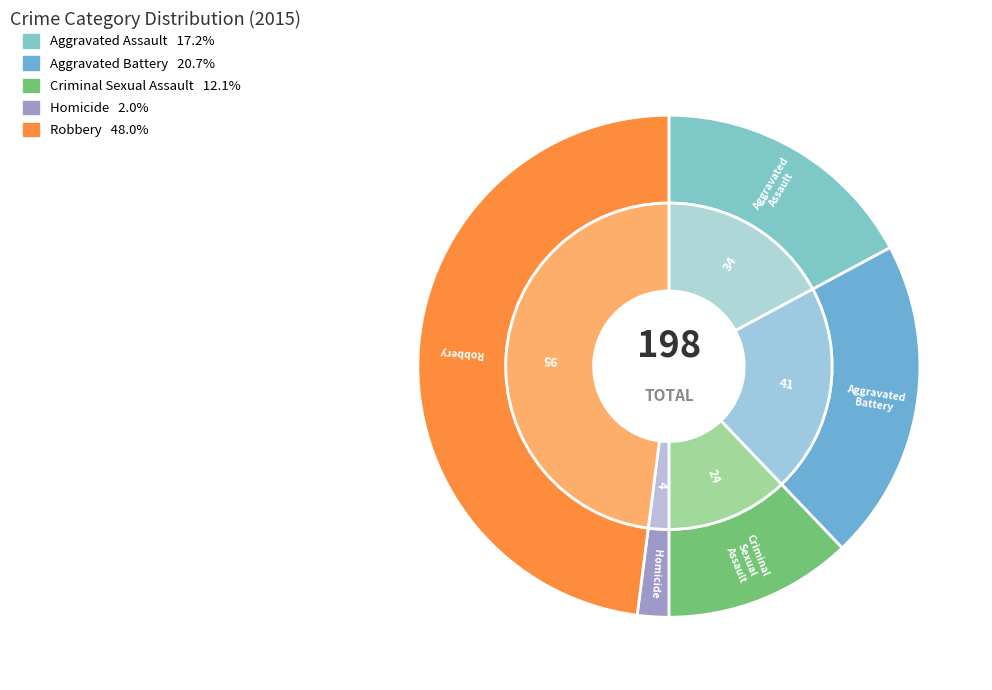

To the nearest percent, what portion does Homicide represent?

2%